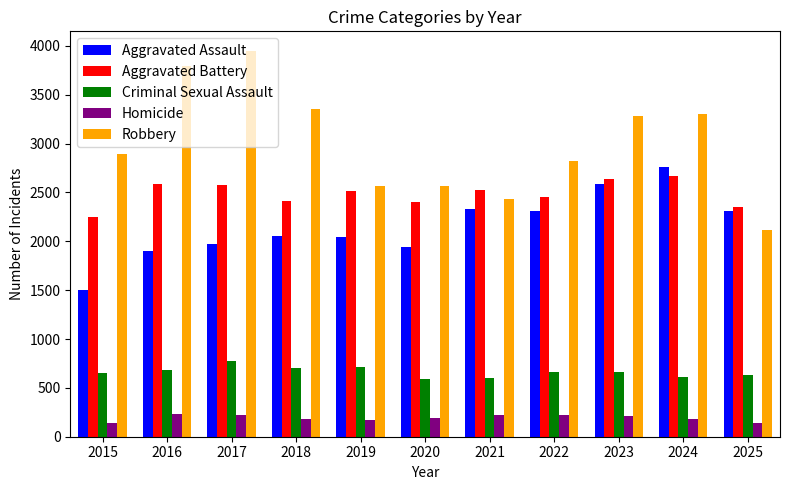

What are all the series names shown in the legend?

Aggravated Assault, Aggravated Battery, Criminal Sexual Assault, Homicide, Robbery